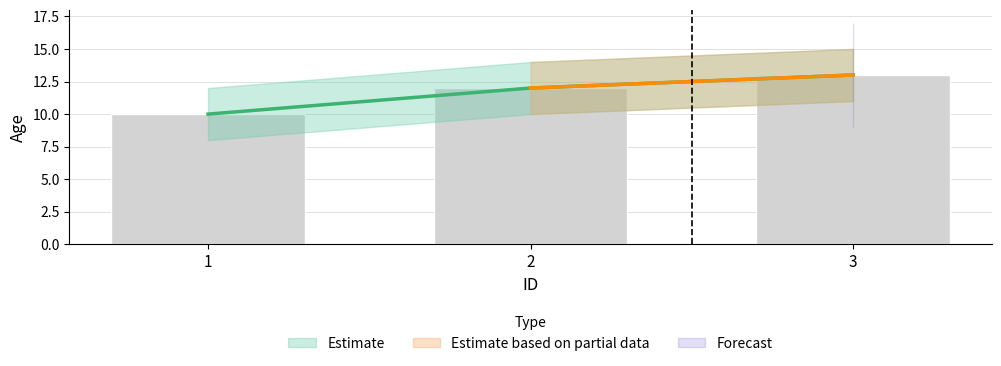

Between 2 and 1, which is larger?

2